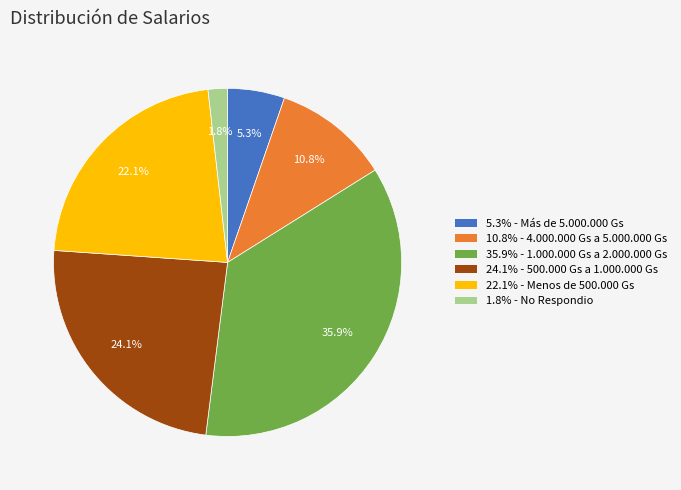

Is there any slice that represents more than half of the pie?

No